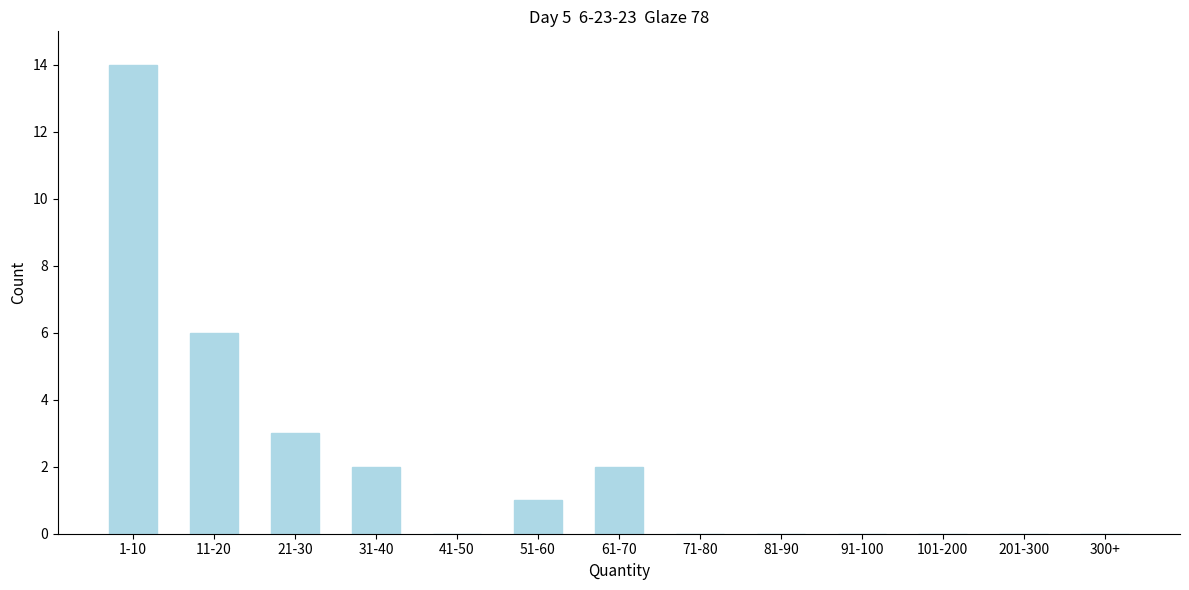

Reading left to right, list all the values displayed in this chart.

1-10=14	11-20=6	21-30=3	31-40=2	41-50=0	51-60=1	61-70=2	71-80=0	81-90=0	91-100=0	101-200=0	201-300=0	300+=0